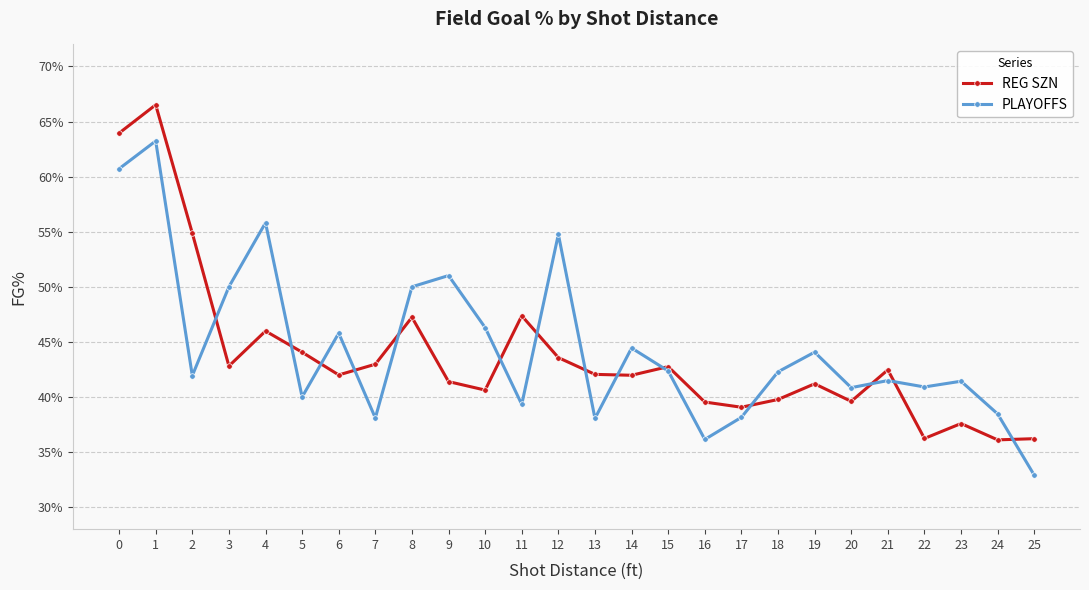

The REG SZN series shows 0.3 at 2. True or false?

False